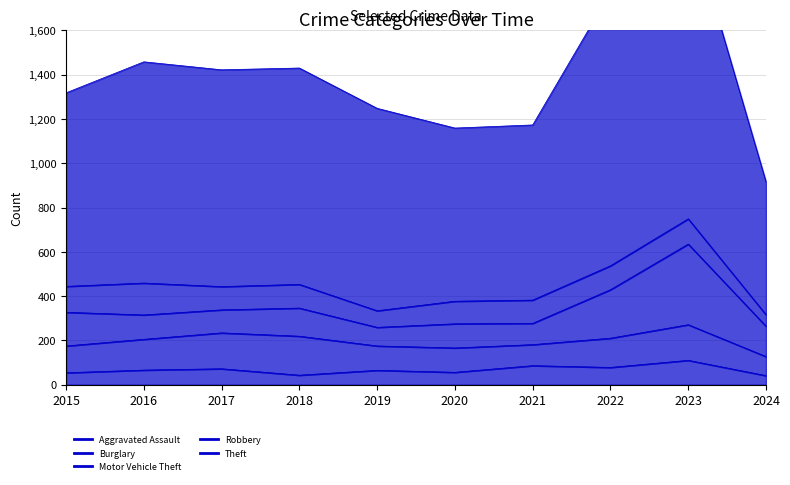

What is the value of the Aggravated Assault point at the 3rd from the left?

72